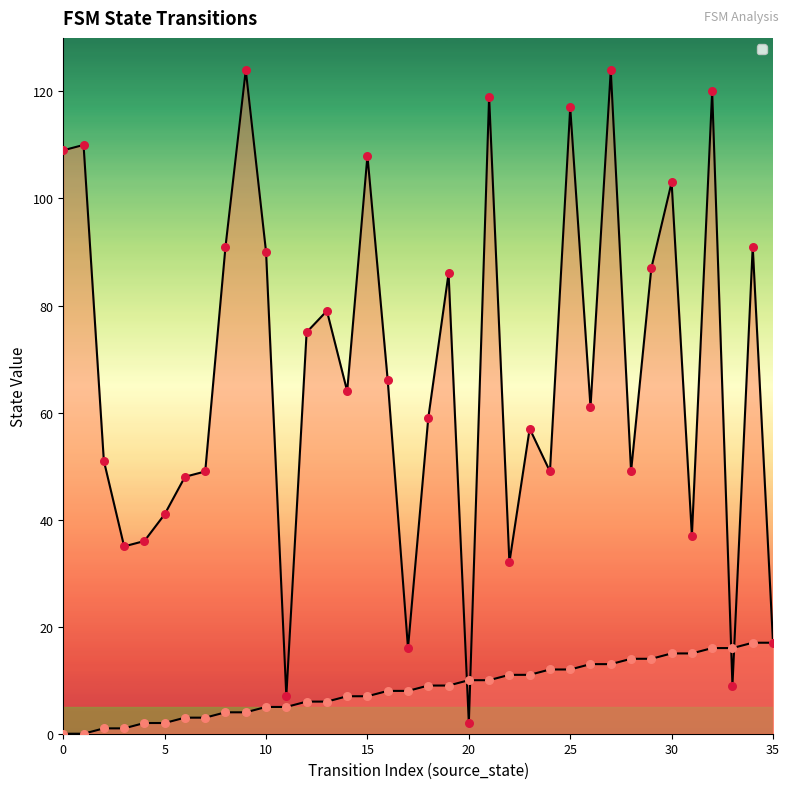

Which series has the largest total across all categories?

destination_state